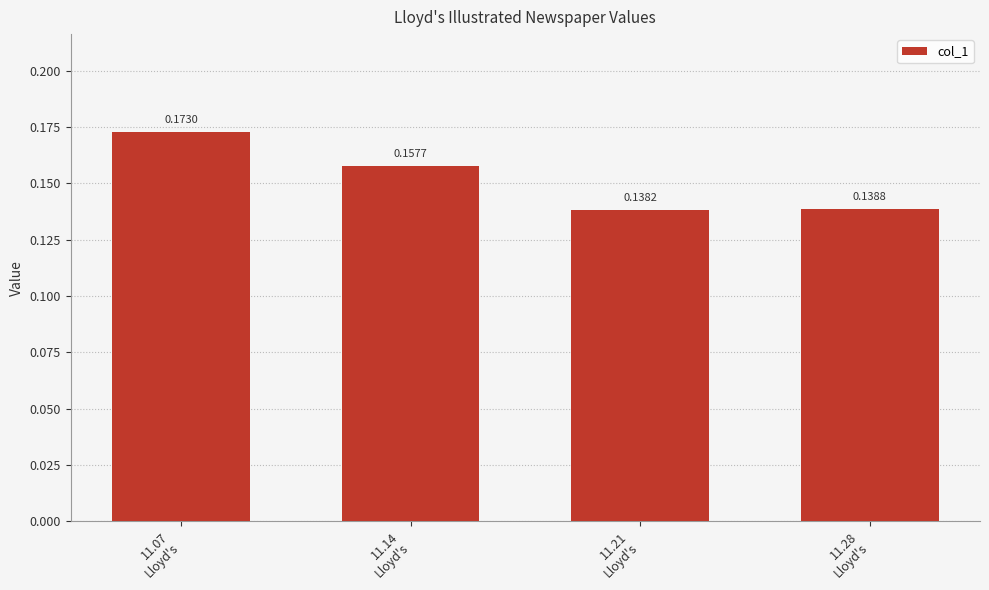

What is the sum of all values?

0.6